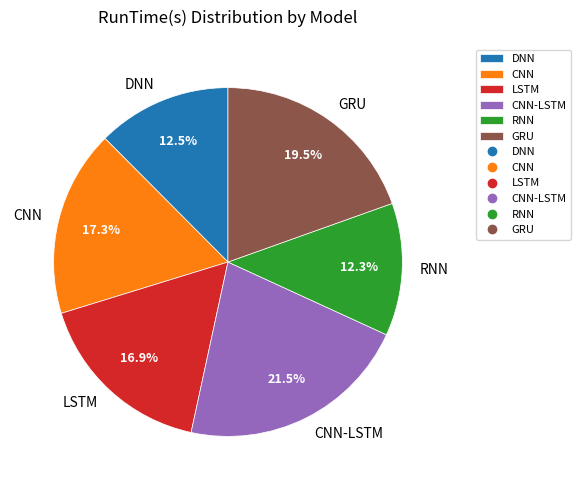

Do CNN-LSTM and LSTM together represent more than half of the pie?

No